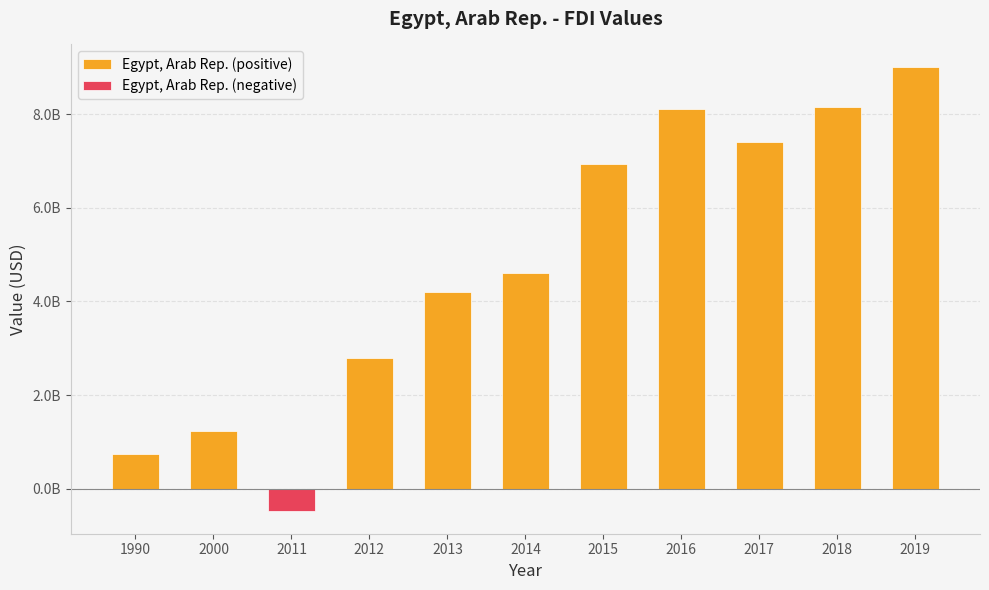

Which series has the widest spread of values?

Egypt, Arab Rep. (positive)